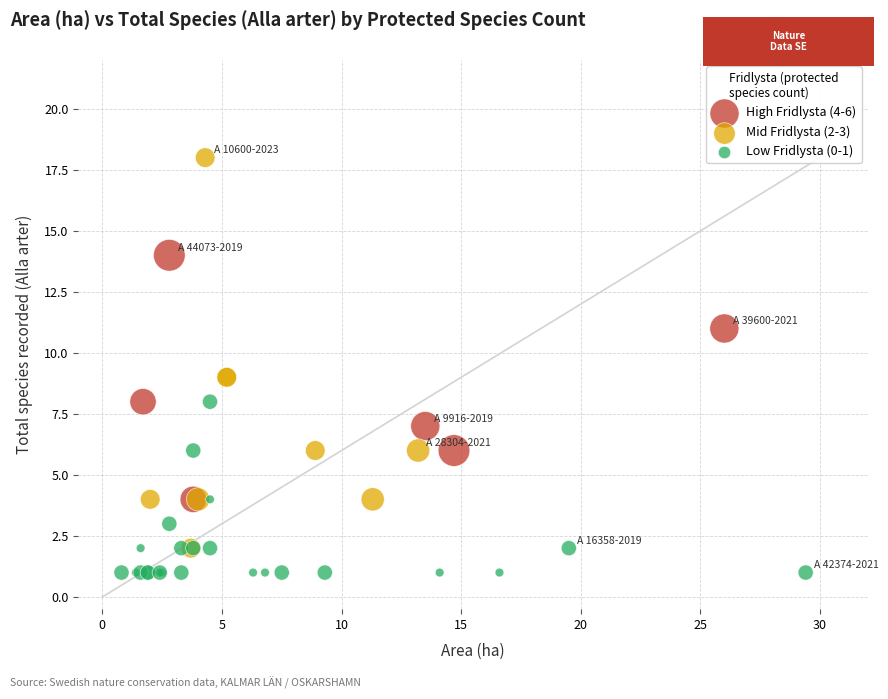

Which series has the widest spread of Y values?

Mid Fridlysta (2-3)